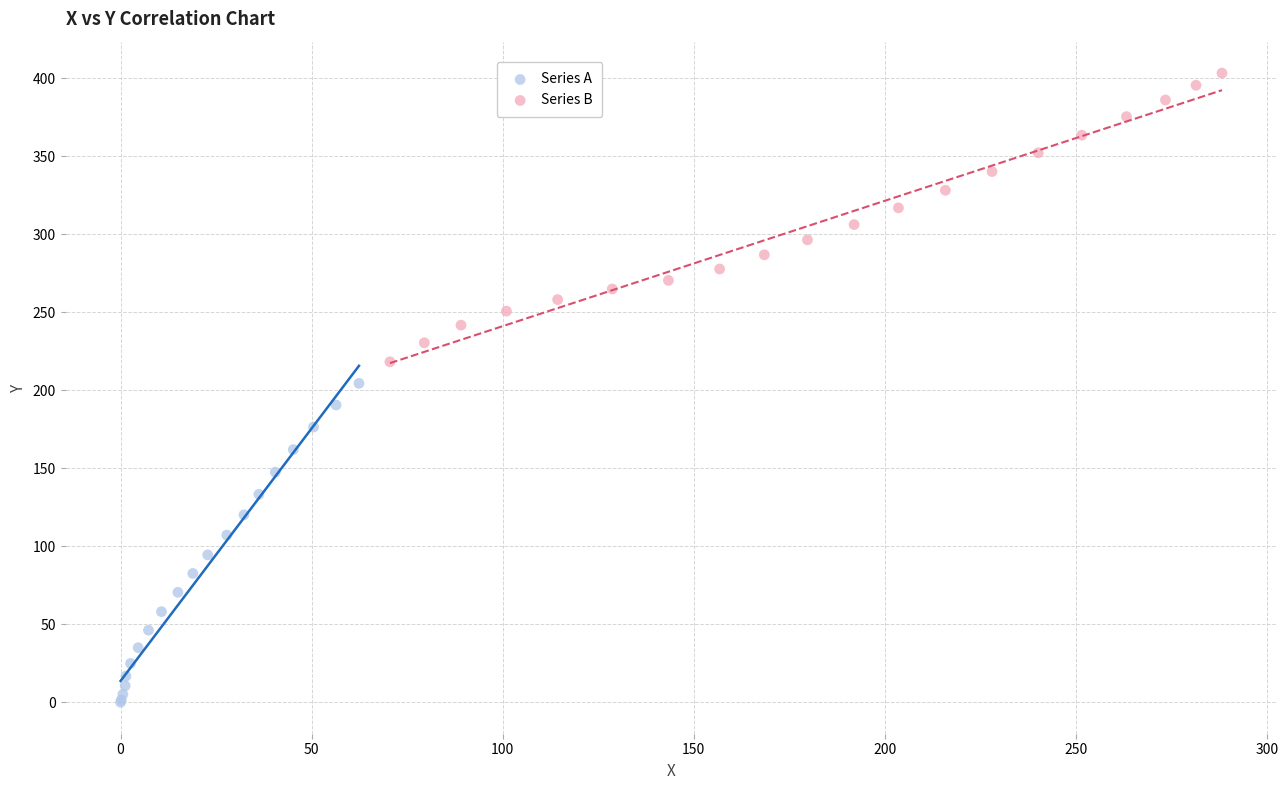

What are all the series names shown in the legend?

Series A, Series B